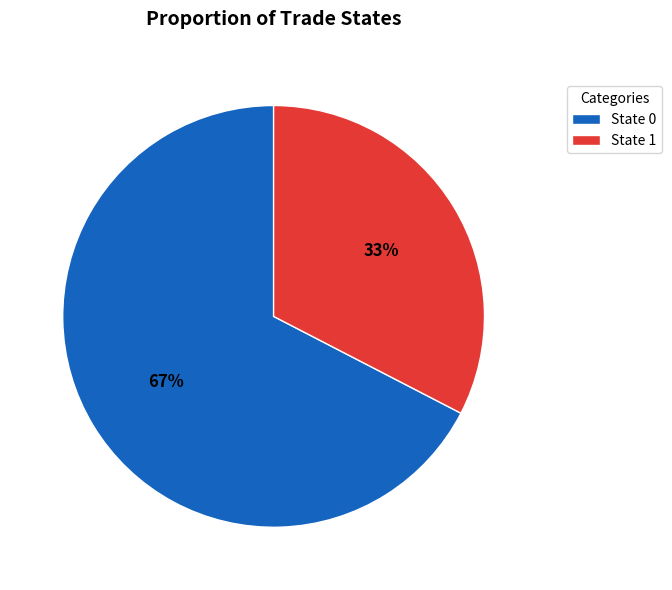

How many segments does this pie chart have?

2